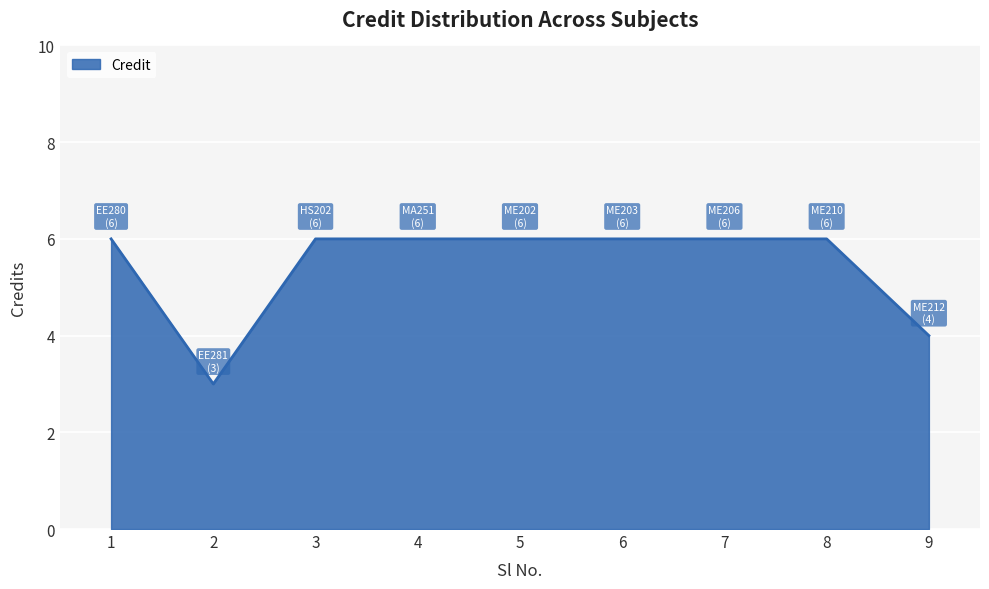

Is it true that the value at 8 is 6?

True